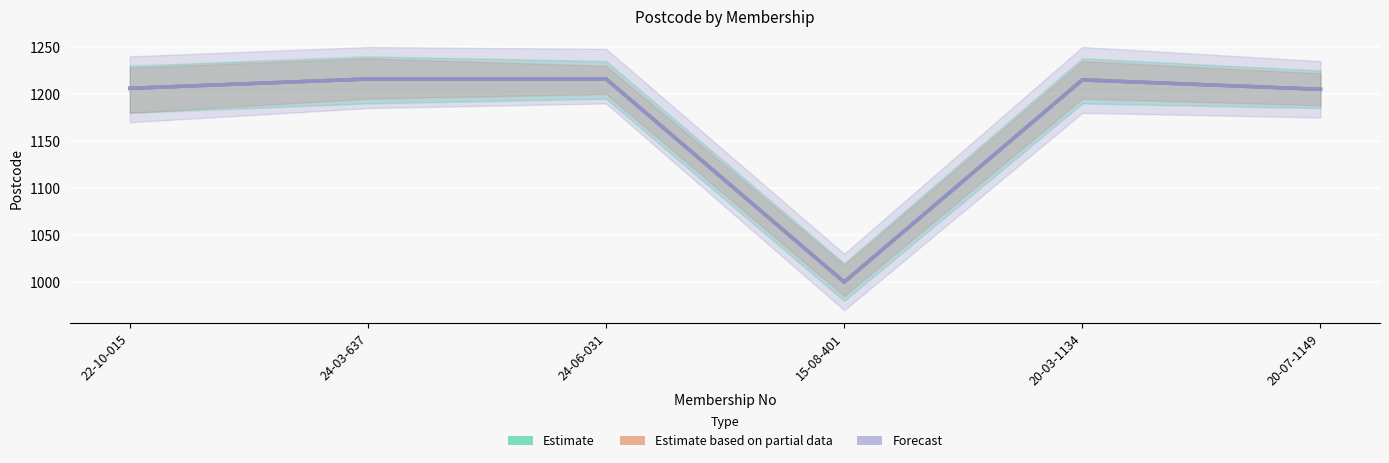

List the labels in order of Estimate value, largest first.

24-03-637, 24-06-031, 20-03-1134, 22-10-015, 20-07-1149, 15-08-401